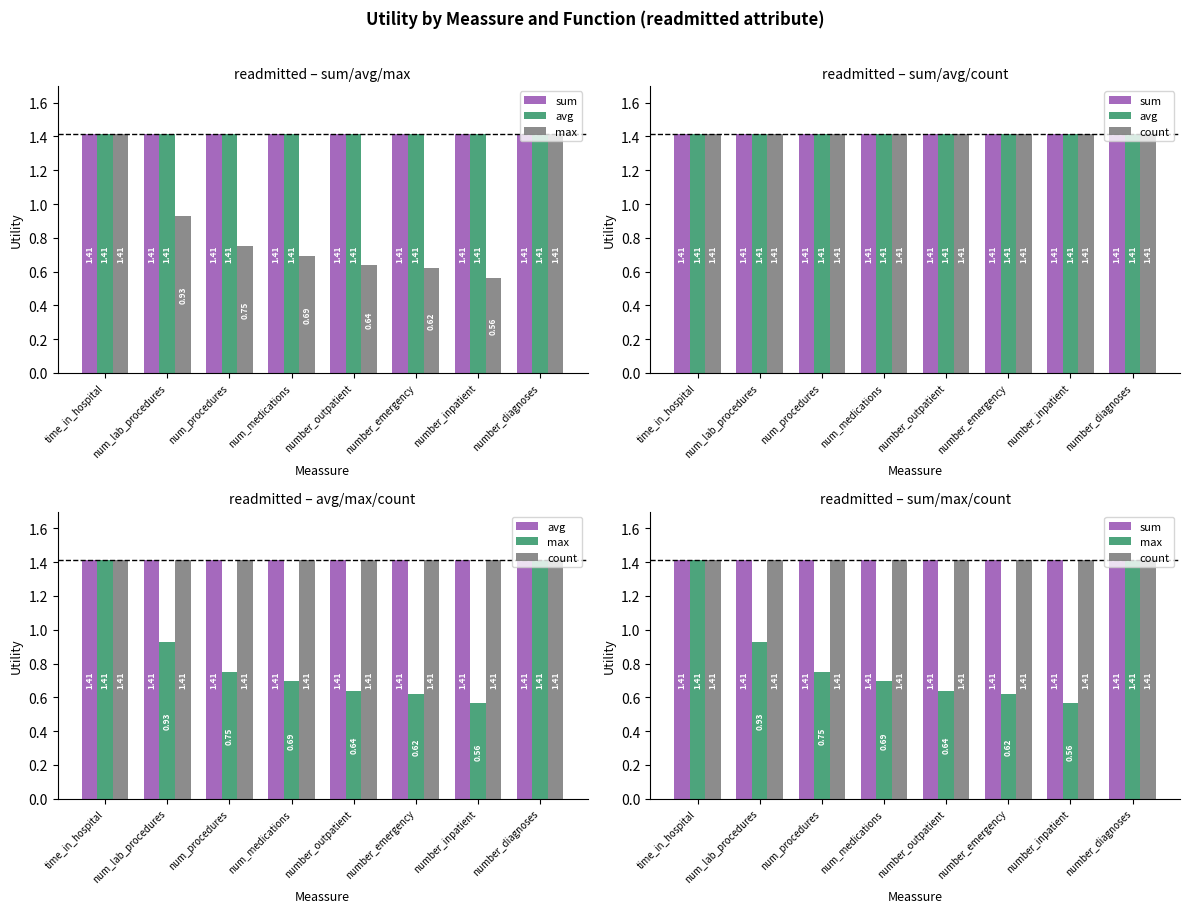

Reading left to right, what are all the values shown in this chart?

sum: time_in_hospital=1.4	num_lab_procedures=1.4	num_procedures=1.4	num_medications=1.4	number_outpatient=1.4	number_emergency=1.4	number_inpatient=1.4	number_diagnoses=1.4
avg: time_in_hospital=1.4	num_lab_procedures=1.4	num_procedures=1.4	num_medications=1.4	number_outpatient=1.4	number_emergency=1.4	number_inpatient=1.4	number_diagnoses=1.4
max: time_in_hospital=1.4	num_lab_procedures=0.9	num_procedures=0.8	num_medications=0.7	number_outpatient=0.6	number_emergency=0.6	number_inpatient=0.6	number_diagnoses=1.4
count: time_in_hospital=1.4	num_lab_procedures=1.4	num_procedures=1.4	num_medications=1.4	number_outpatient=1.4	number_emergency=1.4	number_inpatient=1.4	number_diagnoses=1.4